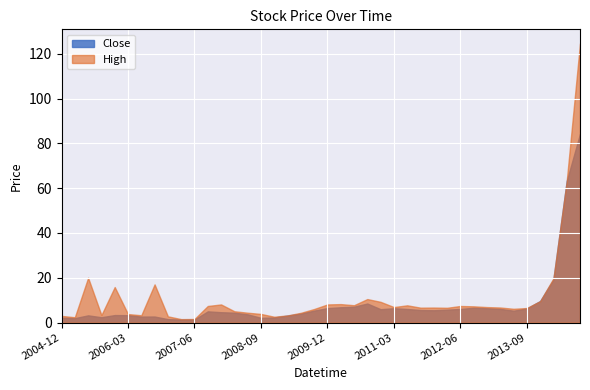

Rank the series at 2011-03 from highest to lowest value.

High, Close